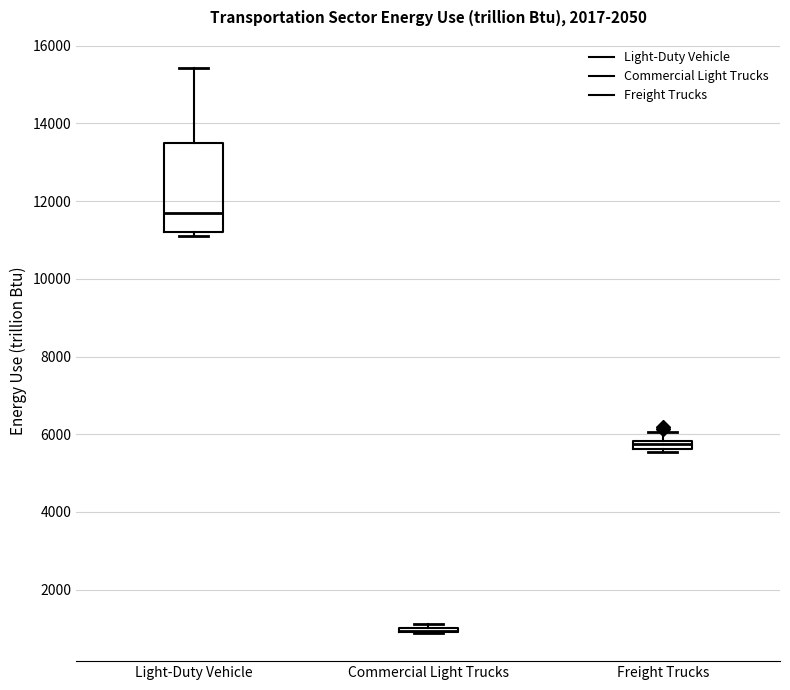

Which box is the tallest, from its lower edge to its upper edge?

Light-Duty Vehicle